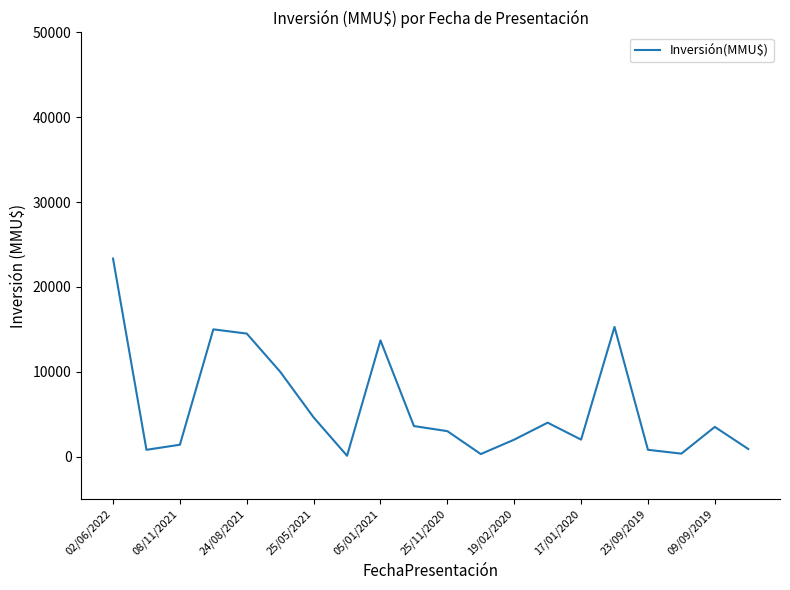

What is the difference between the maximum and minimum values?

23239